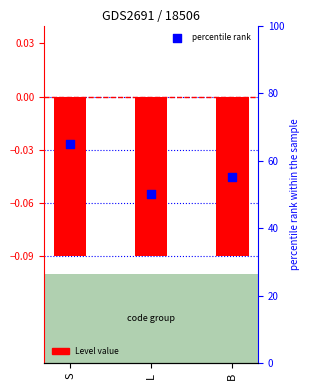

Which series has the largest total across all categories?

percentile rank